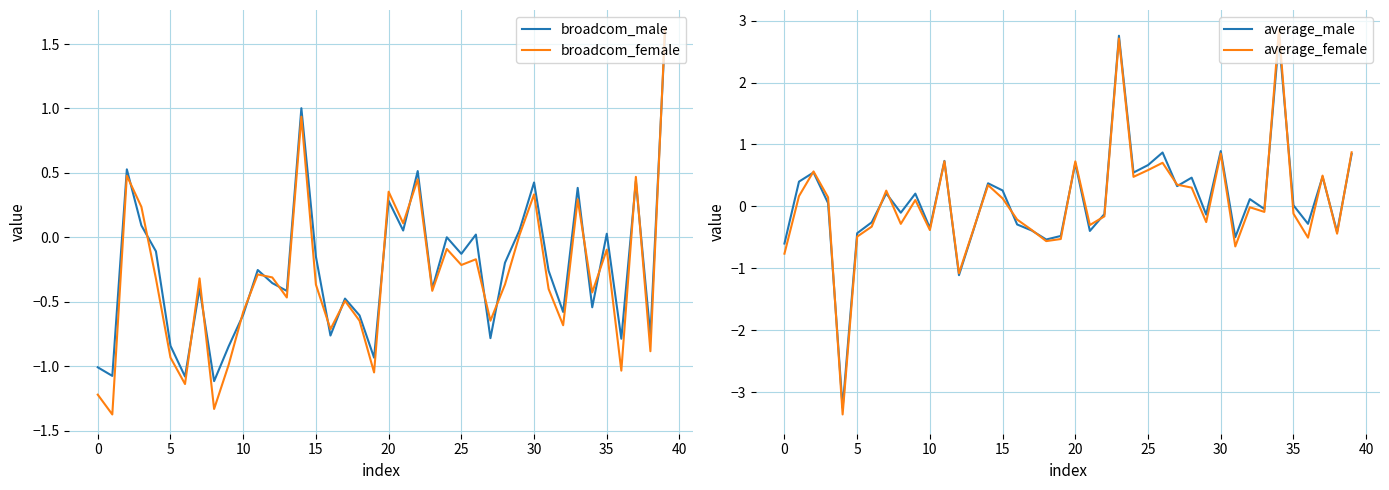

Count the number of categories in the chart.

40